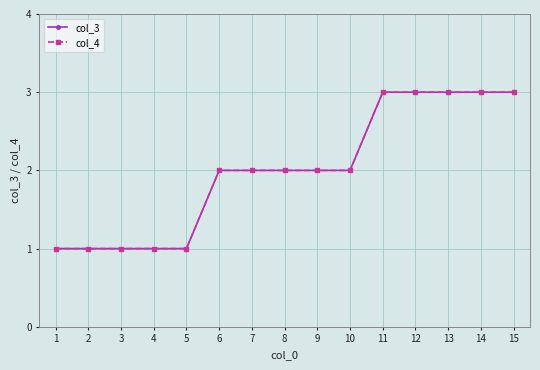

True or false: col_3 has a value of 2 at 8.

True